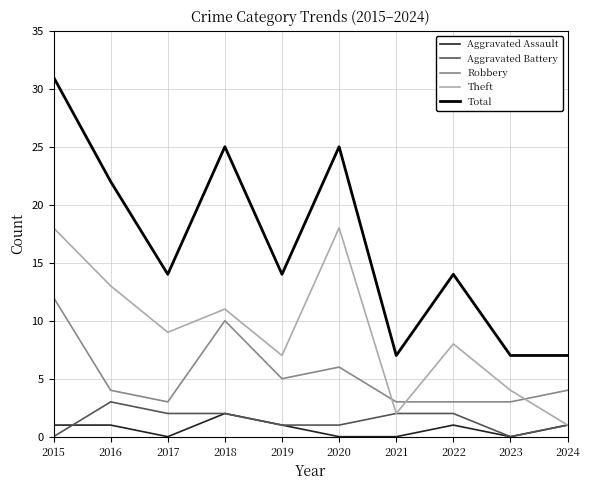

Reading left to right, extract all data points from this chart.

Aggravated Assault: 2015=1	2016=1	2017=0	2018=2	2019=1	2020=0	2021=0	2022=1	2023=0	2024=1
Aggravated Battery: 2015=0	2016=3	2017=2	2018=2	2019=1	2020=1	2021=2	2022=2	2023=0	2024=1
Robbery: 2015=12	2016=4	2017=3	2018=10	2019=5	2020=6	2021=3	2022=3	2023=3	2024=4
Theft: 2015=18	2016=13	2017=9	2018=11	2019=7	2020=18	2021=2	2022=8	2023=4	2024=1
Total: 2015=31	2016=22	2017=14	2018=25	2019=14	2020=25	2021=7	2022=14	2023=7	2024=7